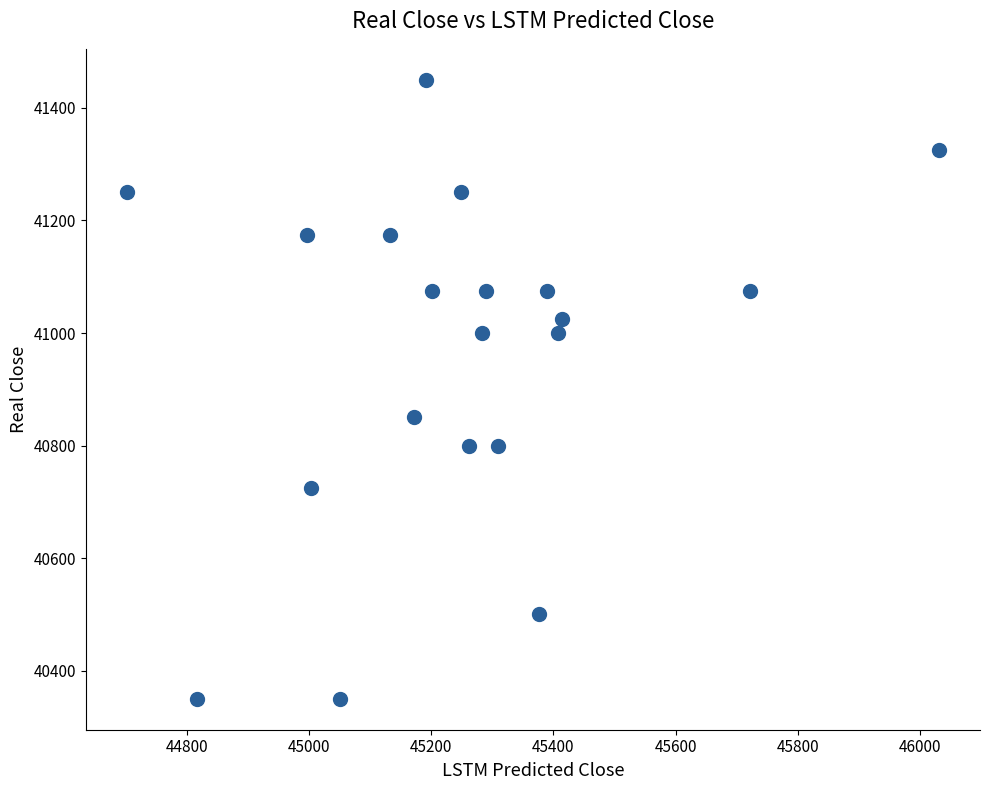

What Y value in the scatter plot is closest to 40900?

40850